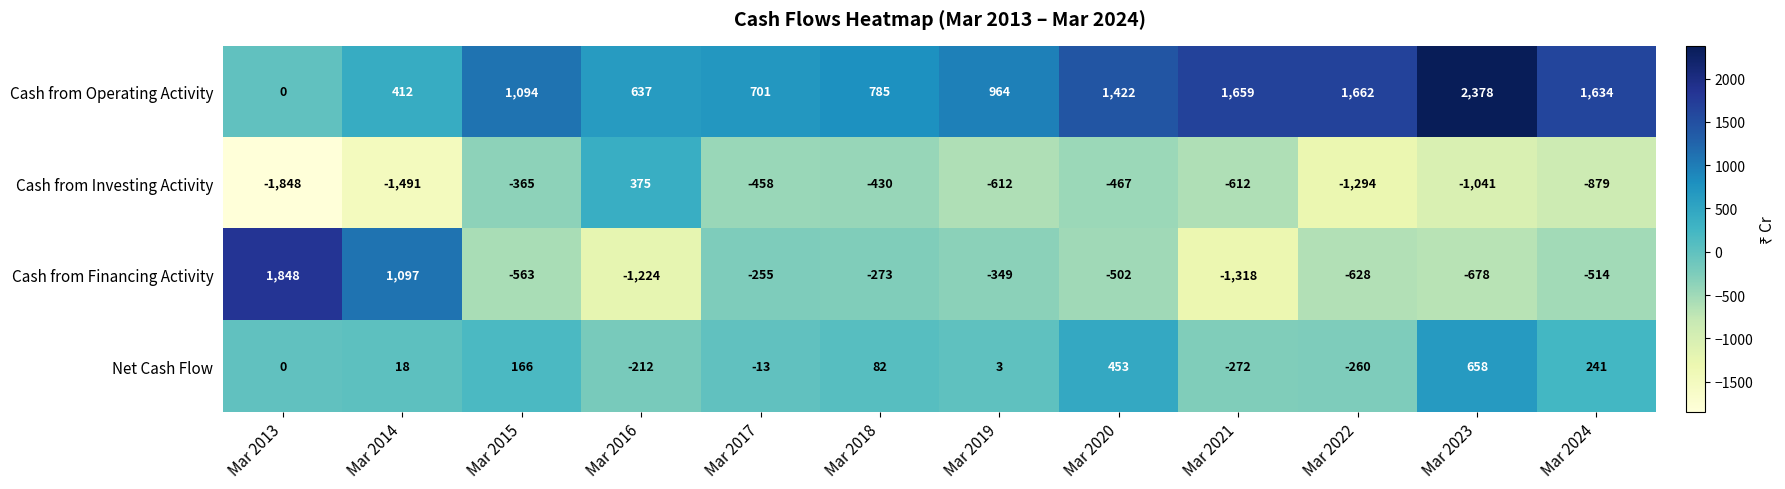

What is the difference between the highest and lowest values at Mar 2019?

1576